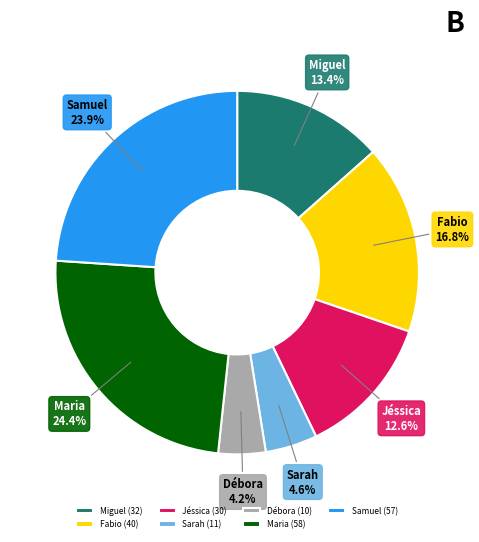

Is Miguel the majority of the pie?

No